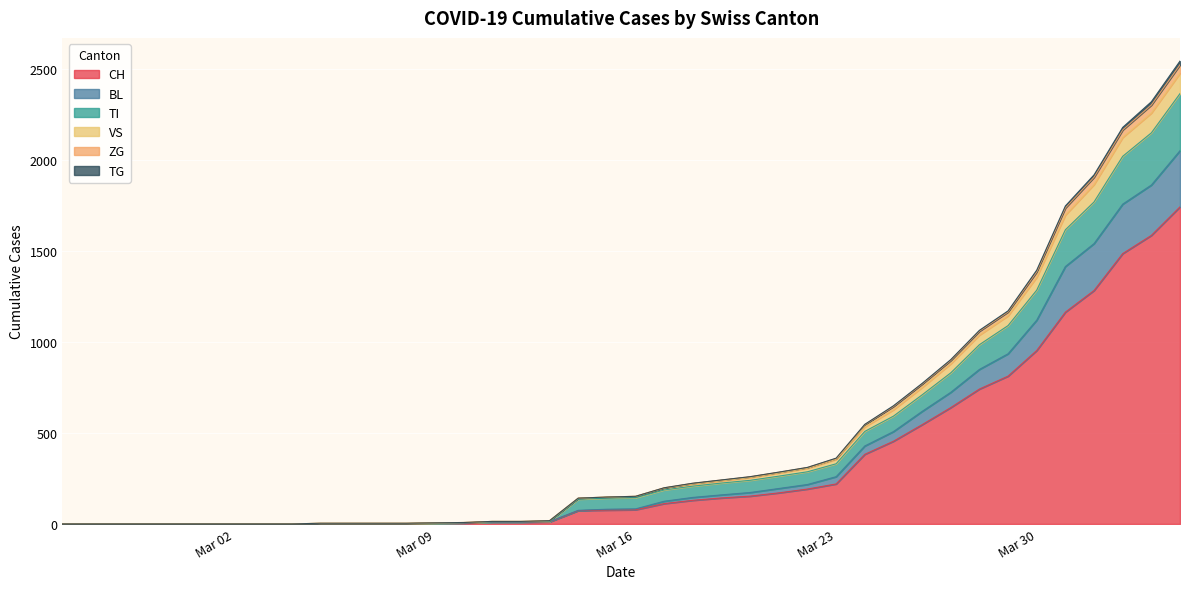

What is the average value of the CH series?

330